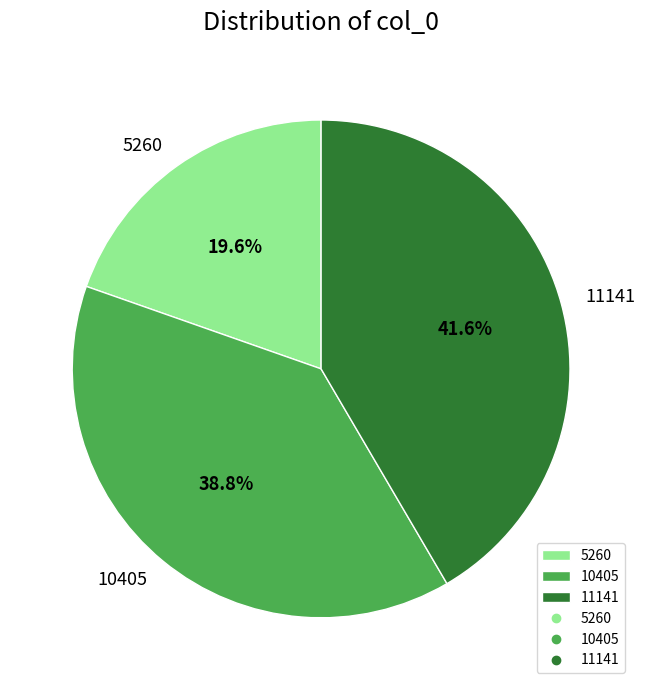

The 11141 slice represents 52% of the pie. True or false?

False